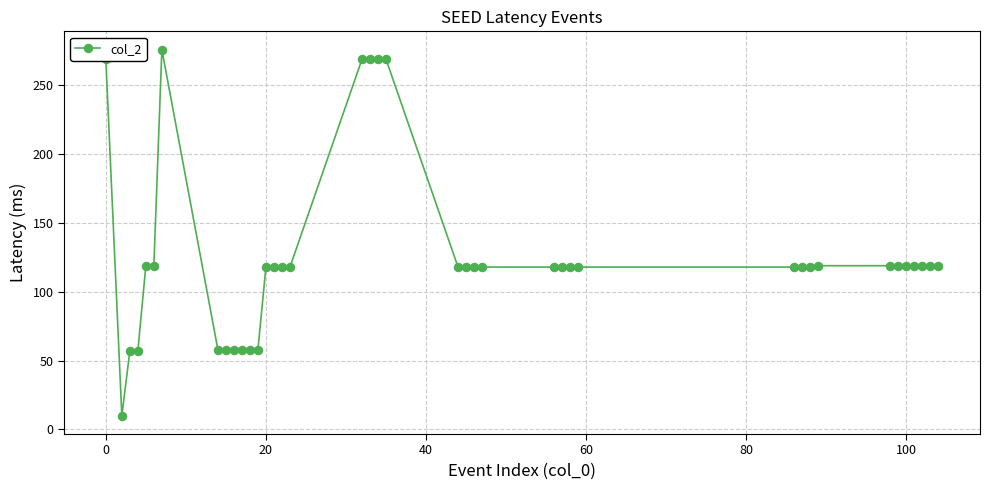

How many lines are shown in the chart?

1